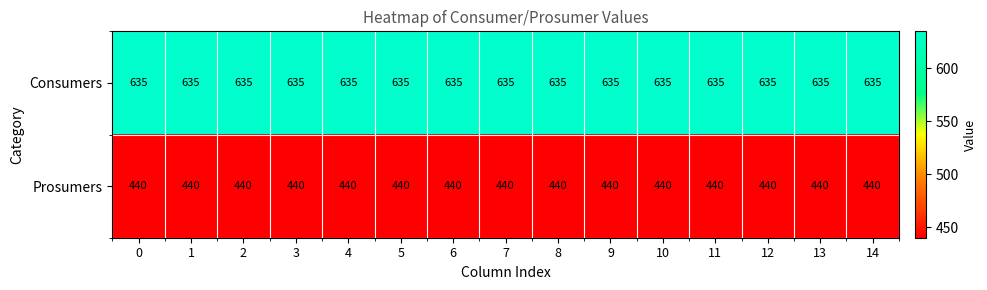

What value does the Prosumers series have at 3?

440